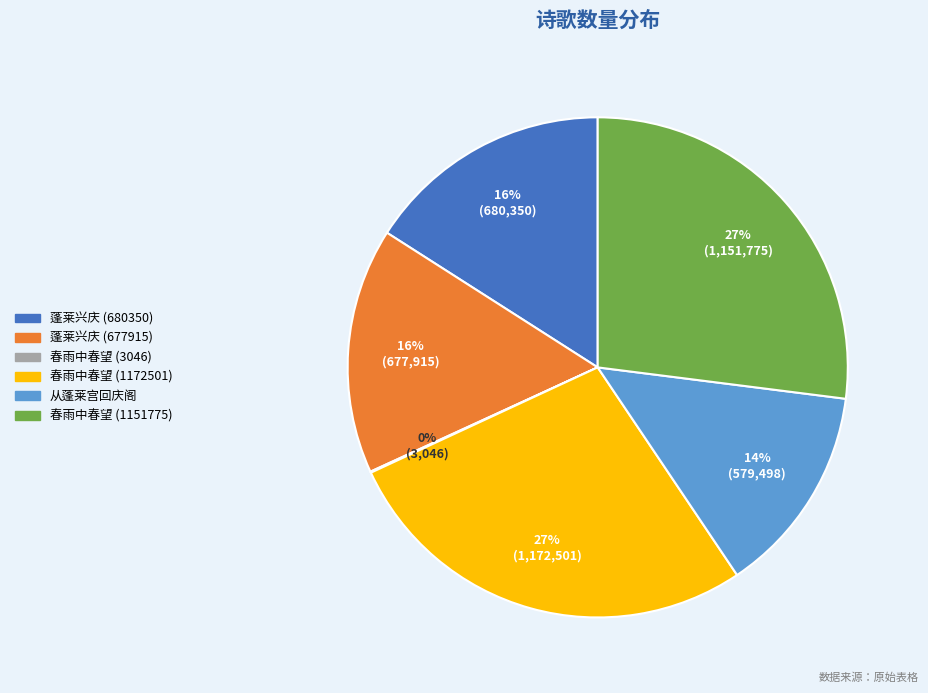

Is there any slice that represents more than half of the pie?

No